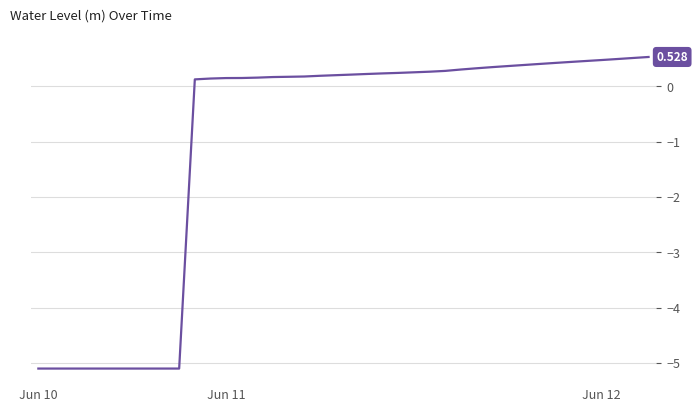

What is the value of the 34th point from the left?

0.4